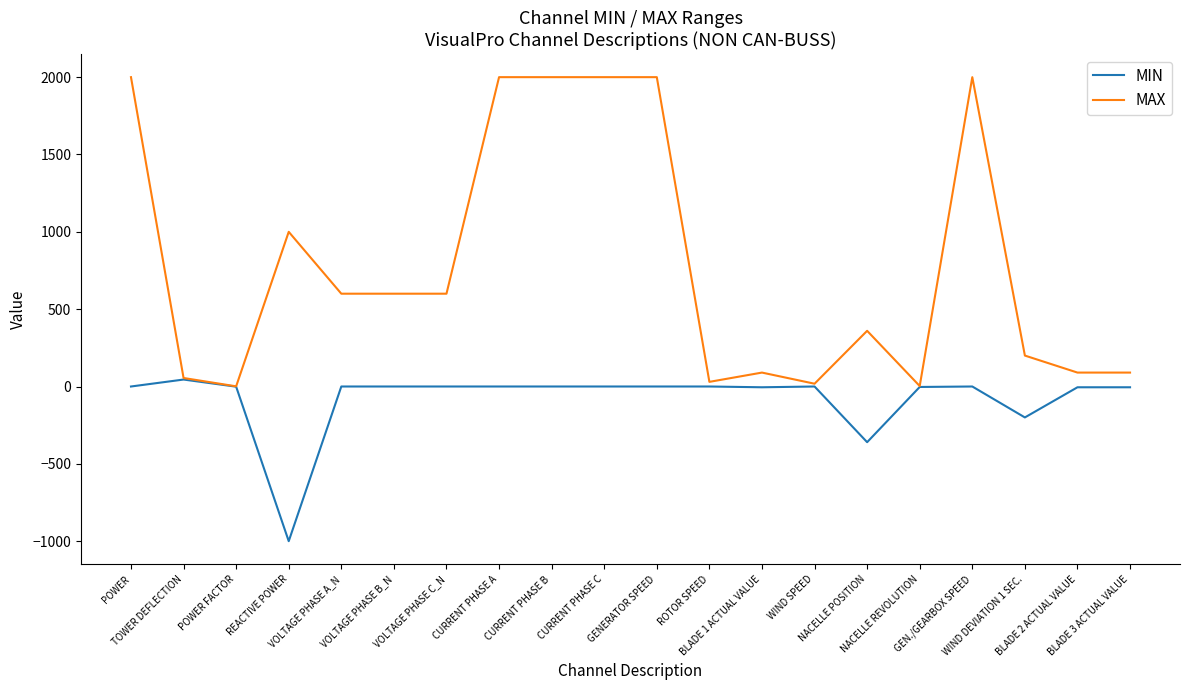

Which series has the largest total across all categories?

MAX